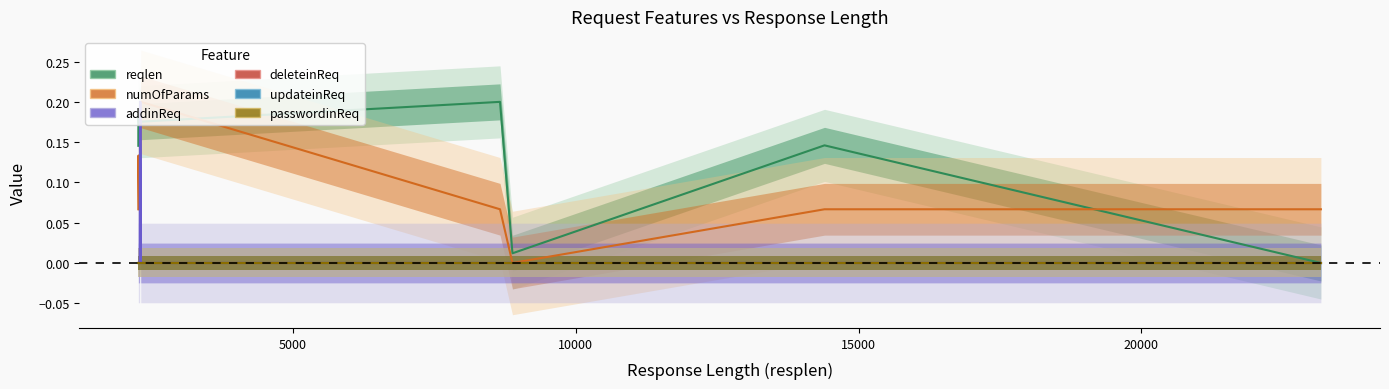

Does the chart have visible grid lines?

No